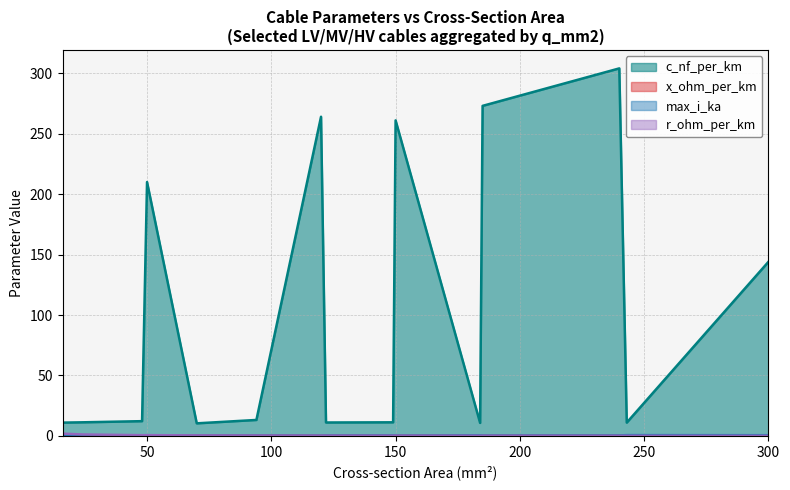

Which has a higher value, 184 or 16?

16